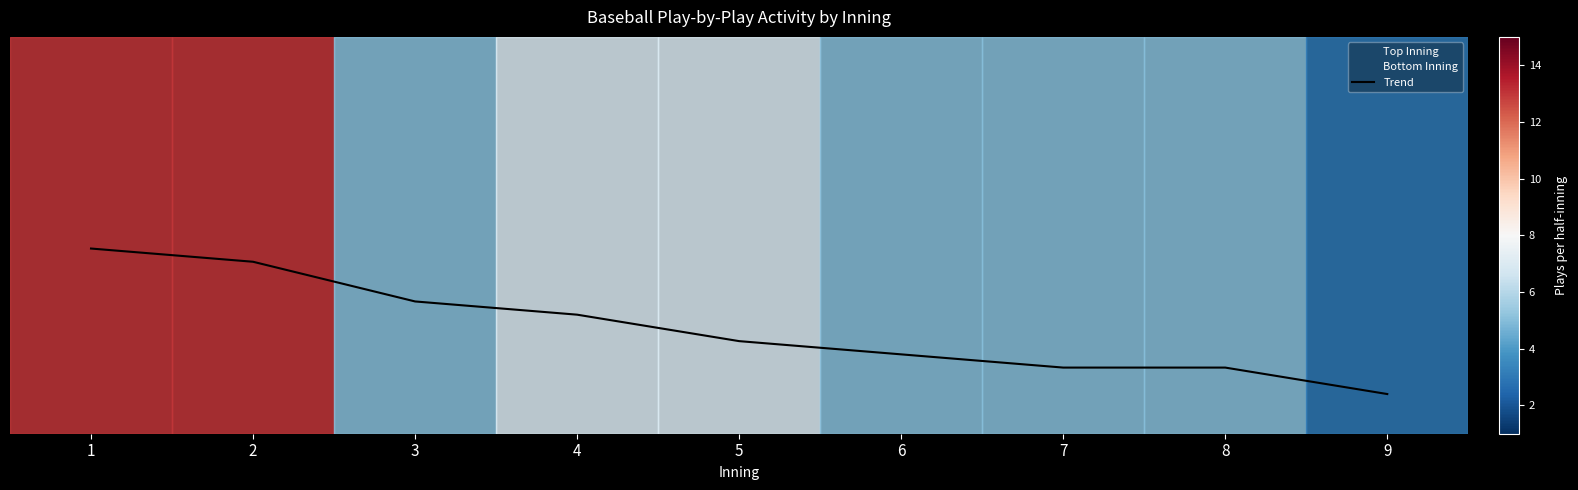

Is it true that the value at 4 is 3.0?

False